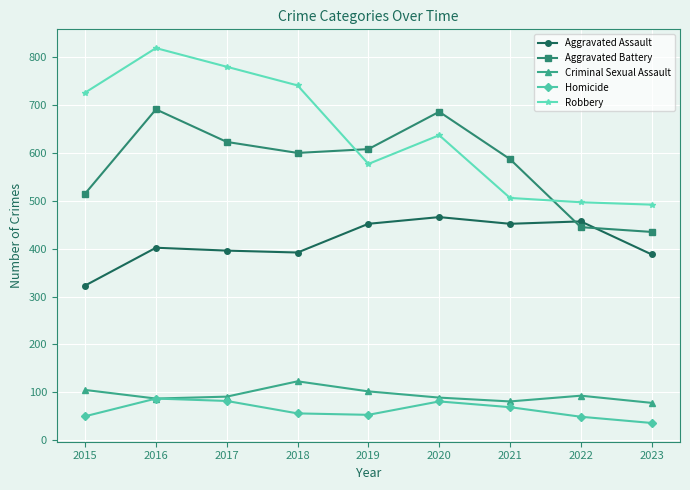

What is the difference between the highest and lowest values at 2022?

448